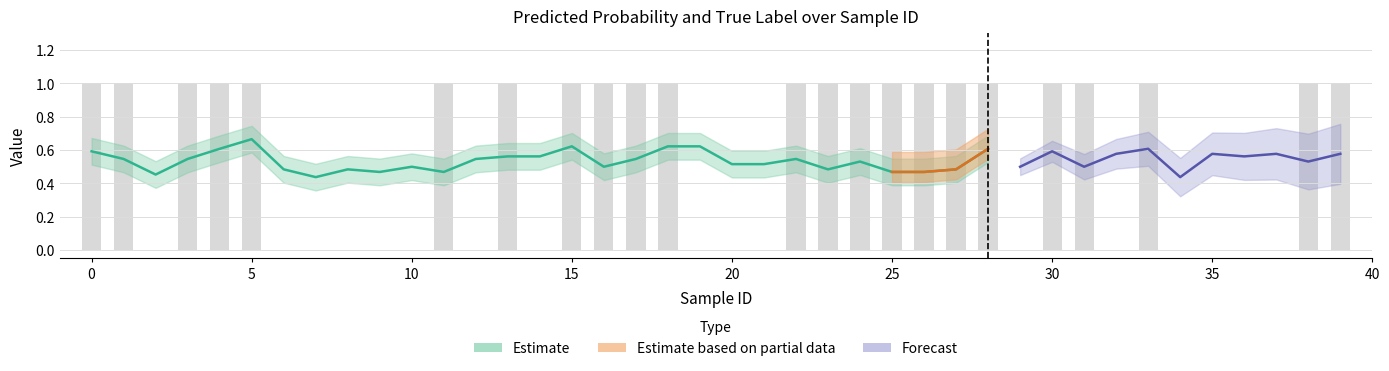

List the labels in order of value, smallest first.

2, 6, 7, 8, 9, 10, 12, 14, 19, 20, 21, 29, 32, 34, 35, 36, 37, 0, 1, 3, 4, 5, 11, 13, 15, 16, 17, 18, 22, 23, 24, 25, 26, 27, 28, 30, 31, 33, 38, 39